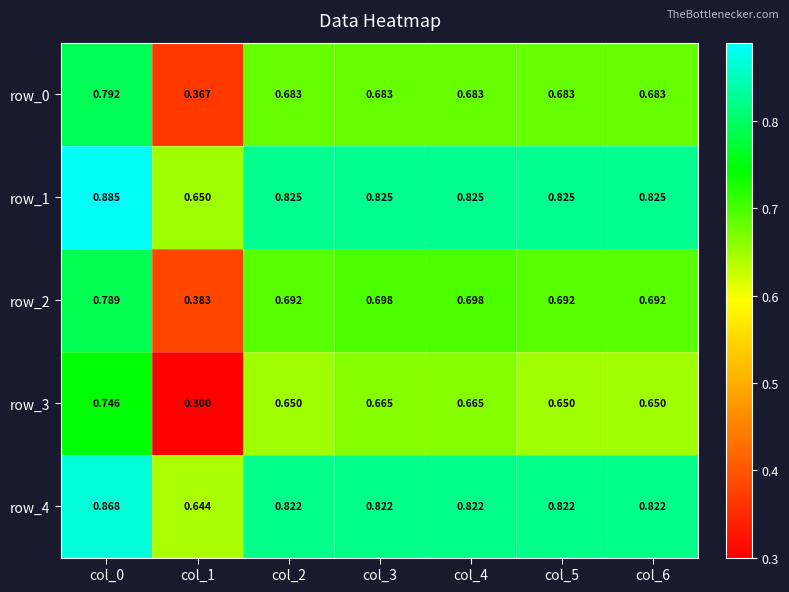

True or false: row_0 has a value of 1.1 at col_4.

False